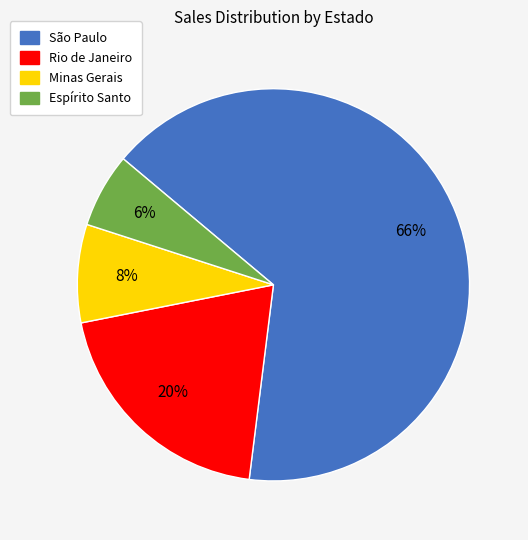

Combined, do Espírito Santo and Minas Gerais account for over 50%?

No